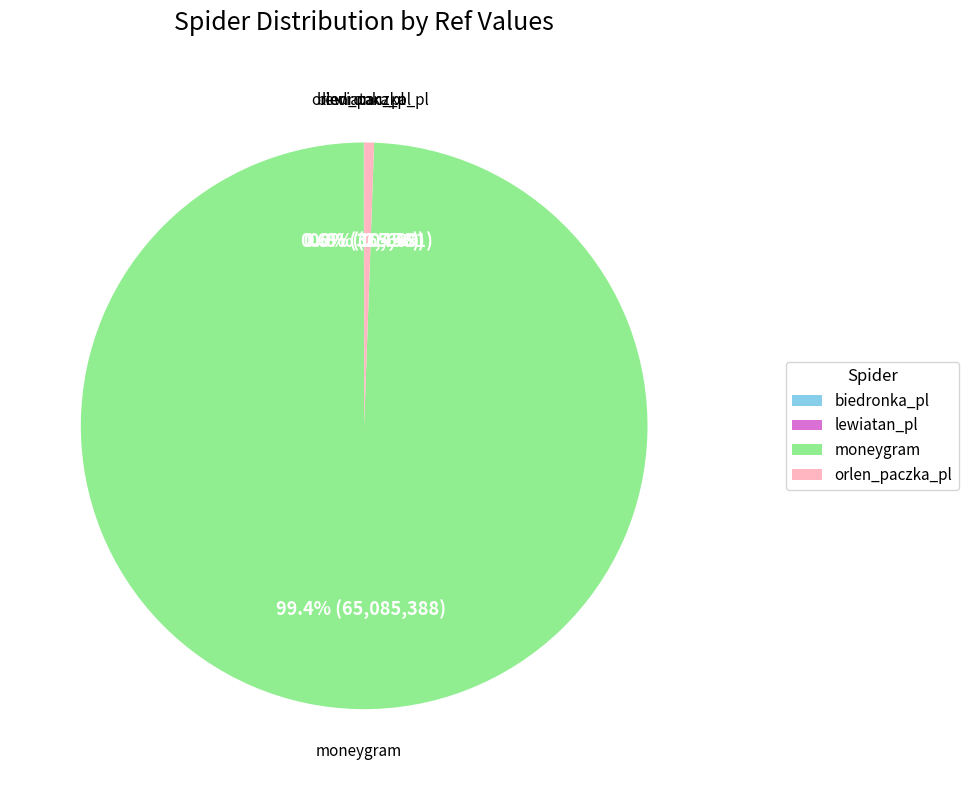

Is there a majority slice in this chart?

Yes